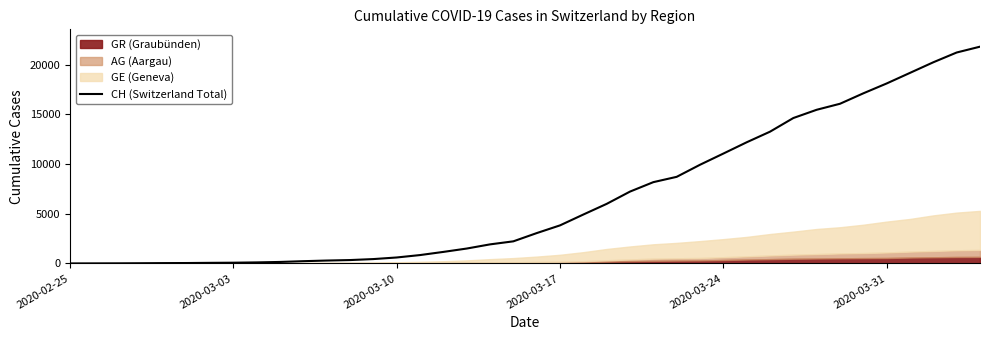

The value of CH (Switzerland Total) at 2020-02-25 is 0. True or false?

True